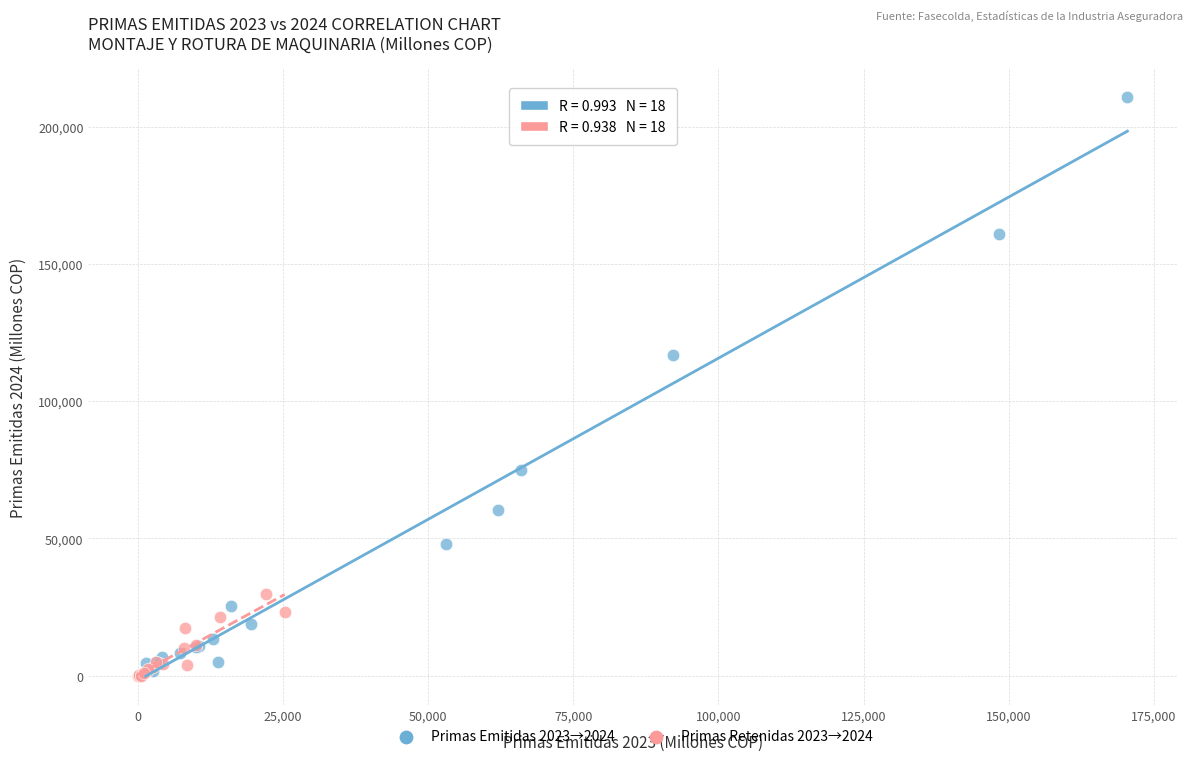

Which series contains the highest Y value?

Primas Emitidas 2023→2024